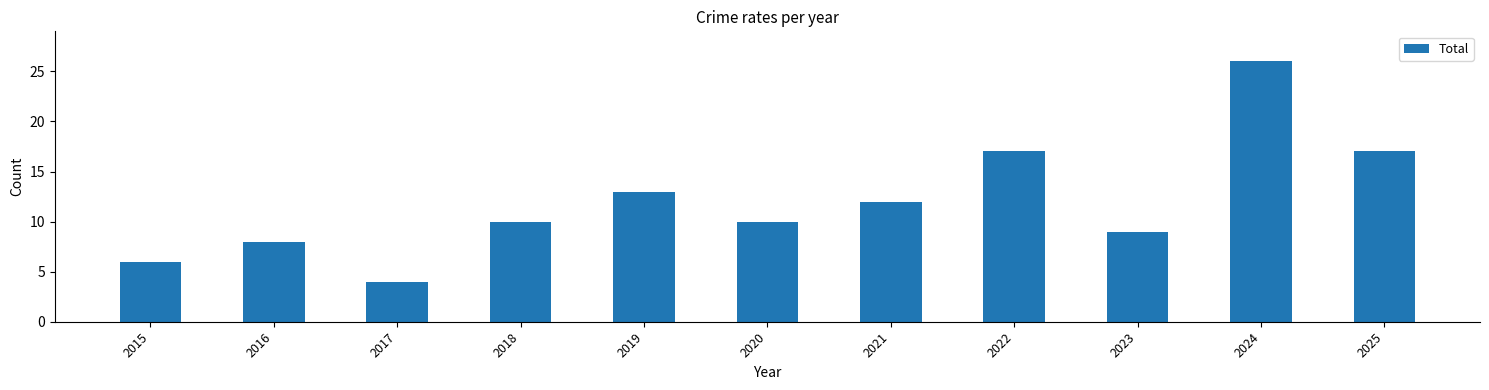

Are the bars horizontal?

No